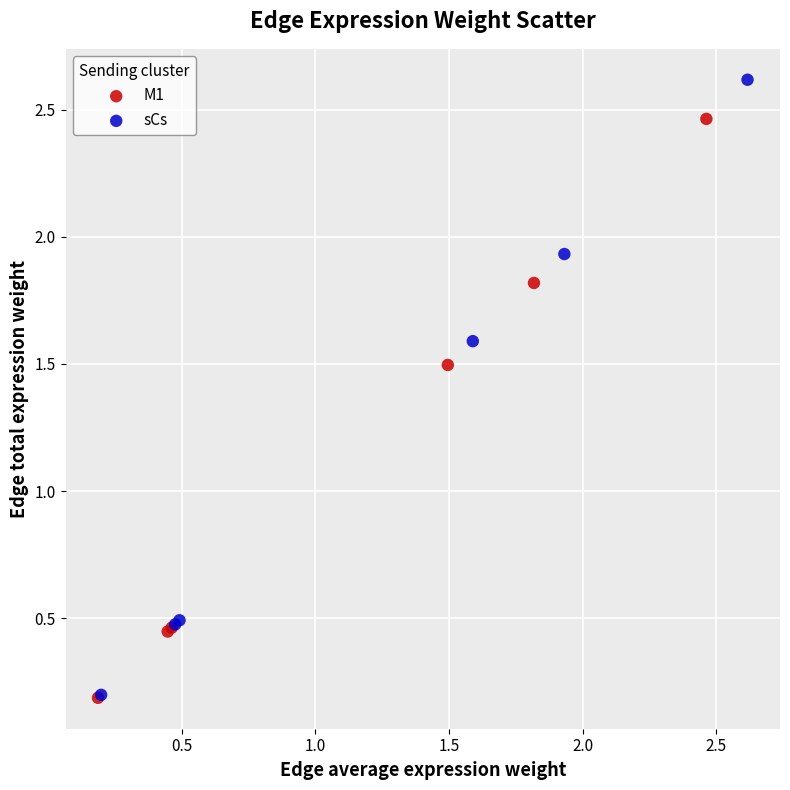

Which series contains the highest Y value?

sCs